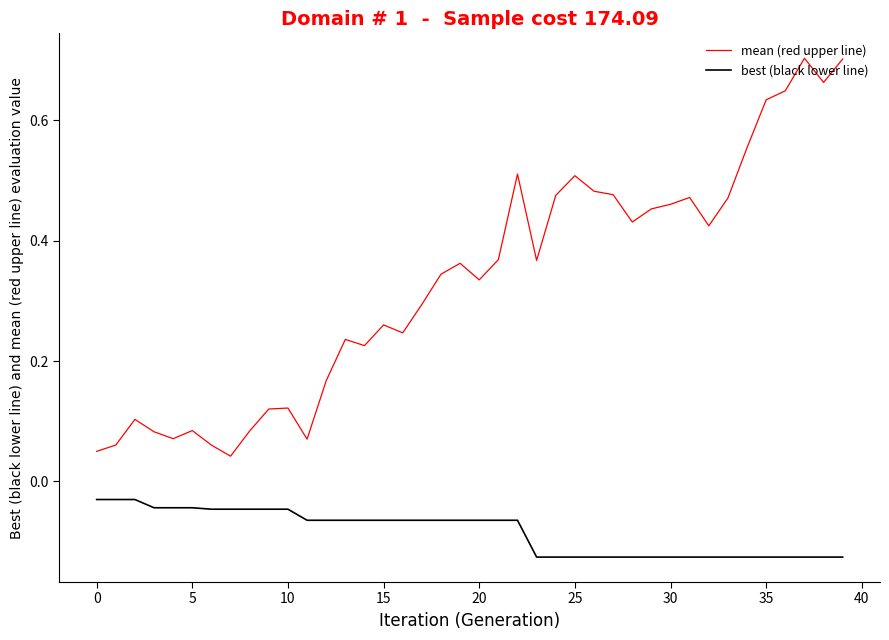

Which series has the widest spread of values?

mean (red upper line)